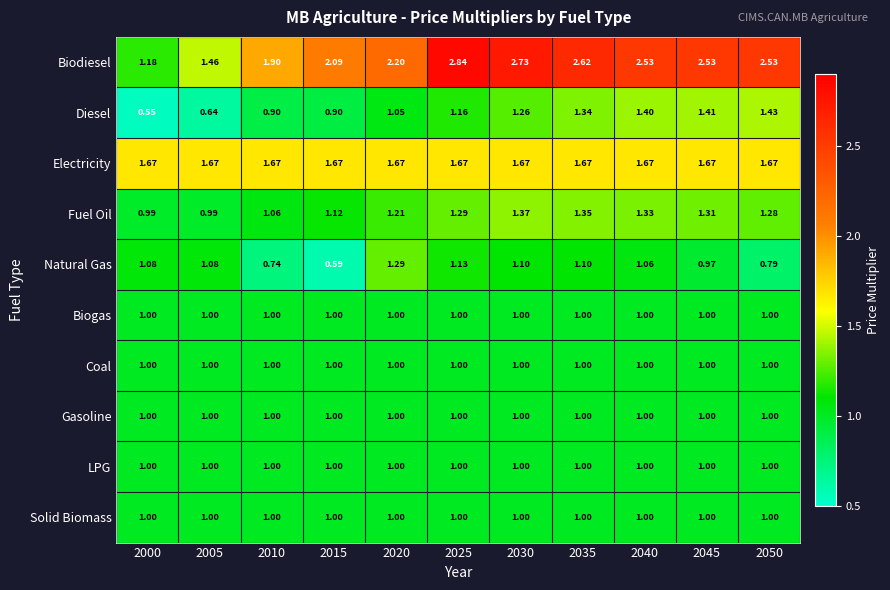

Is the value of Biodiesel at 2050 greater than the value of Biogas at 2040?

Yes